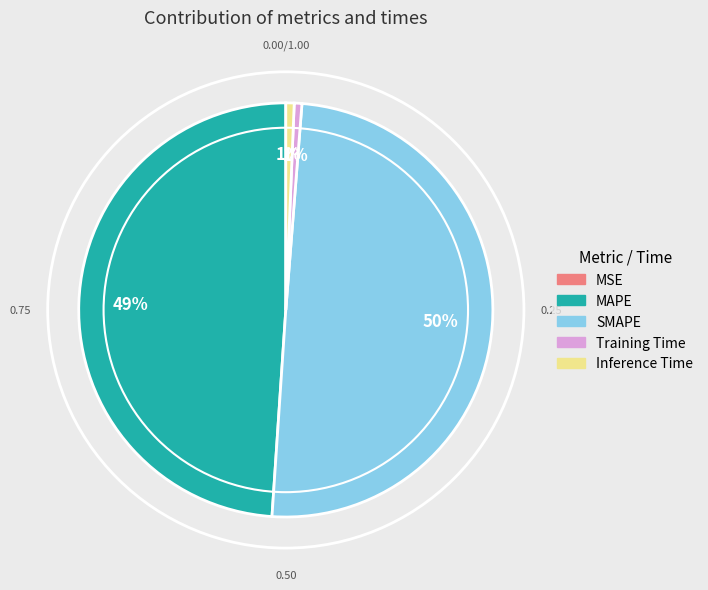

Is the sum of Training Time and Inference Time greater than half?

No